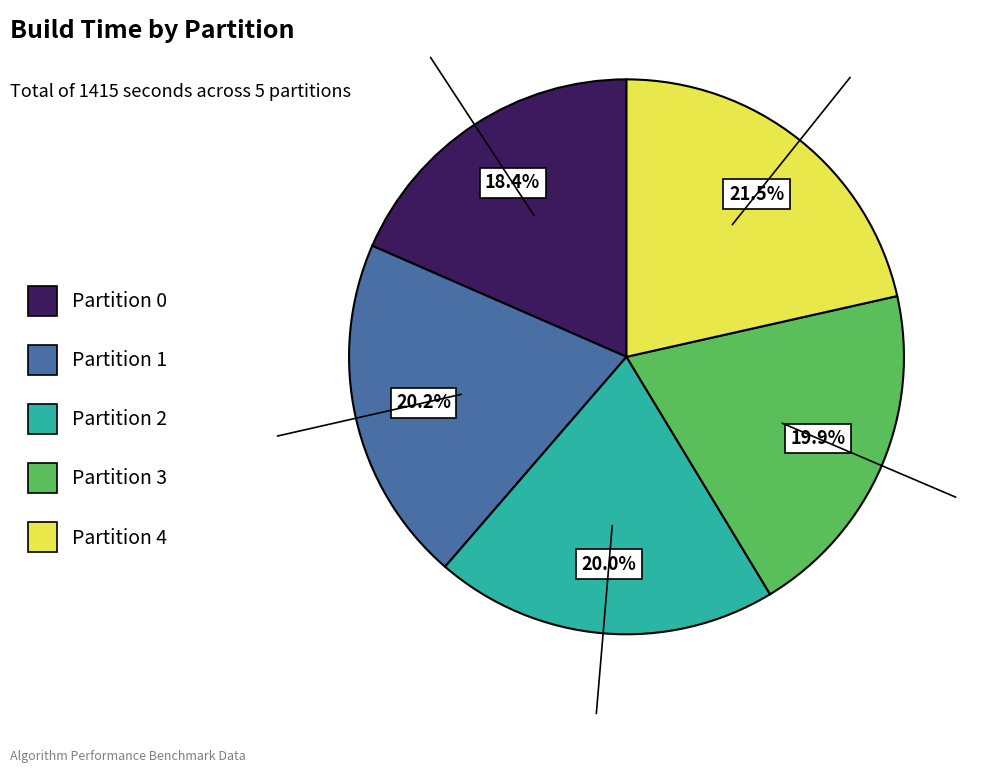

To the nearest percent, what is the average slice percentage?

20%